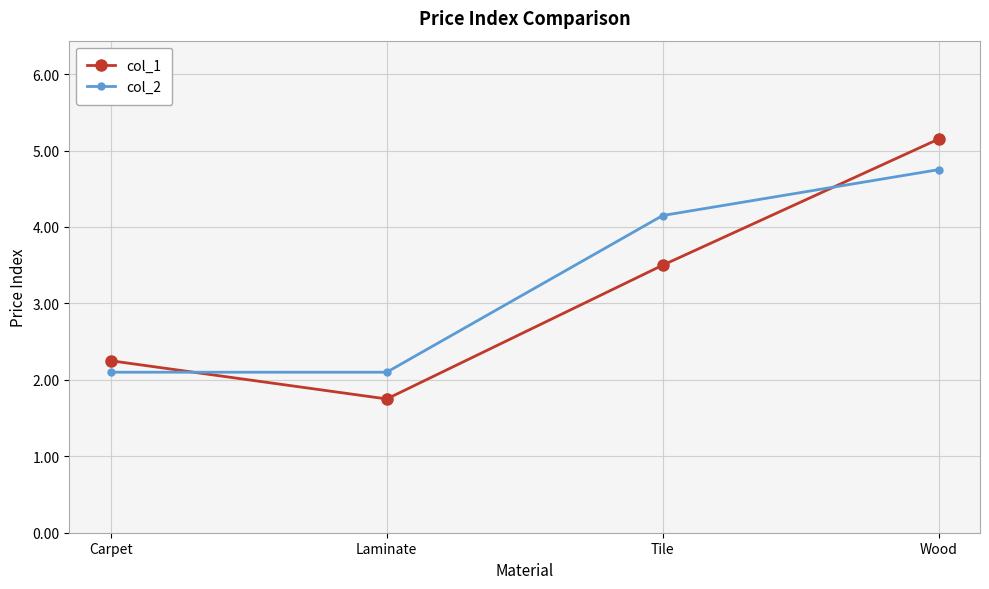

What is the maximum value shown in the chart?

5.2